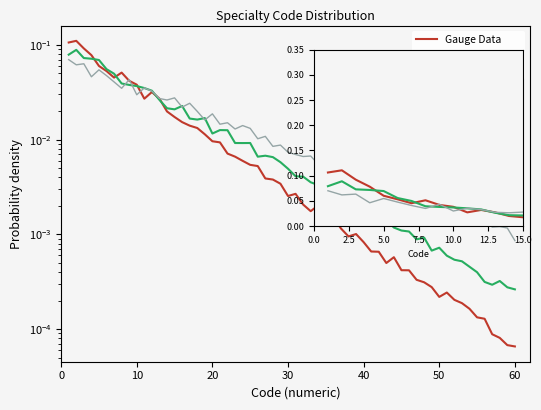

Count the number of data series in this chart.

3